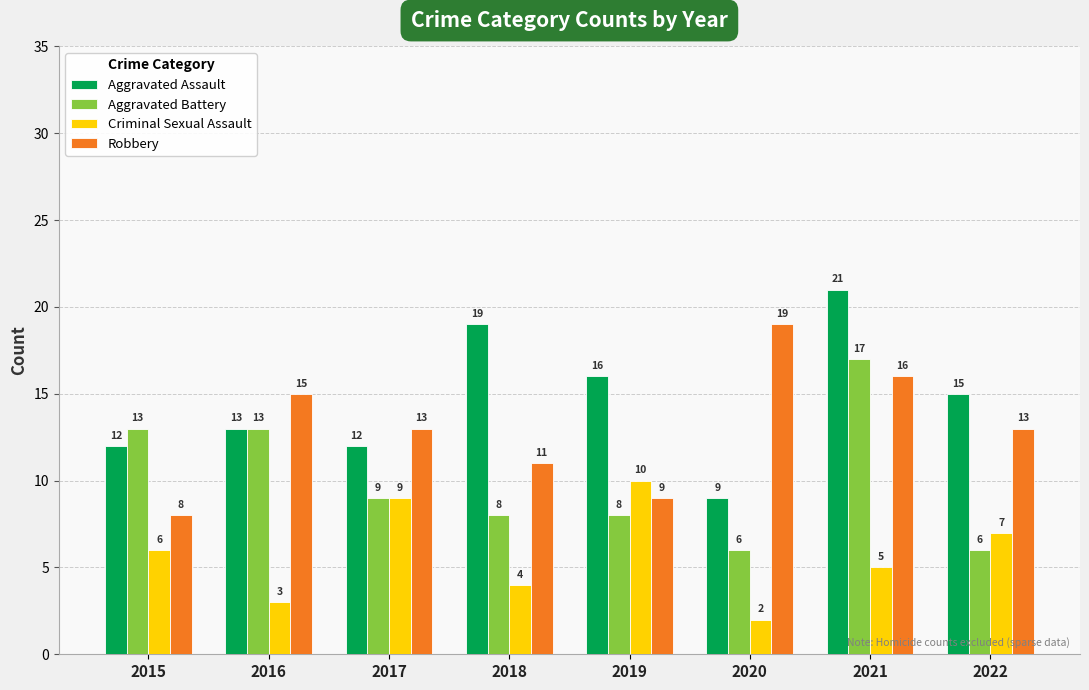

Rank the series by their maximum value, from highest to lowest.

Aggravated Assault, Robbery, Aggravated Battery, Criminal Sexual Assault